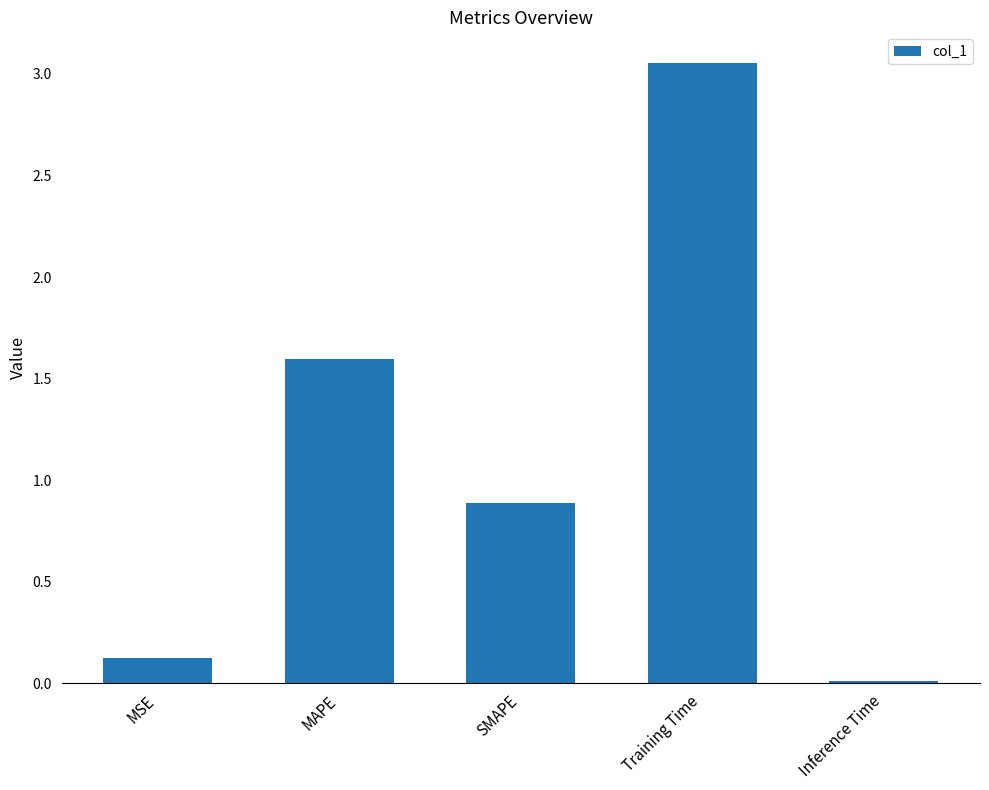

What is the change in value from MAPE to Training Time?

+1.5